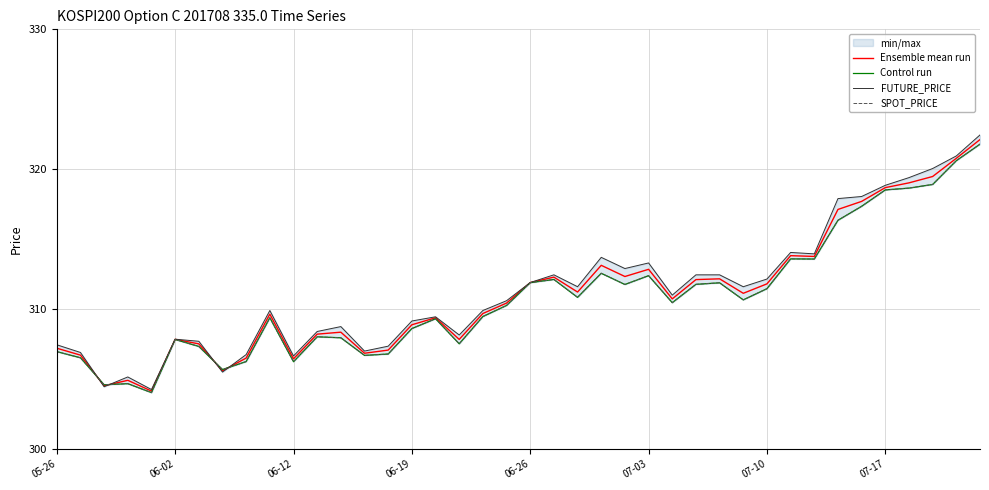

What is the highest value of the Ensemble mean run series?

322.1